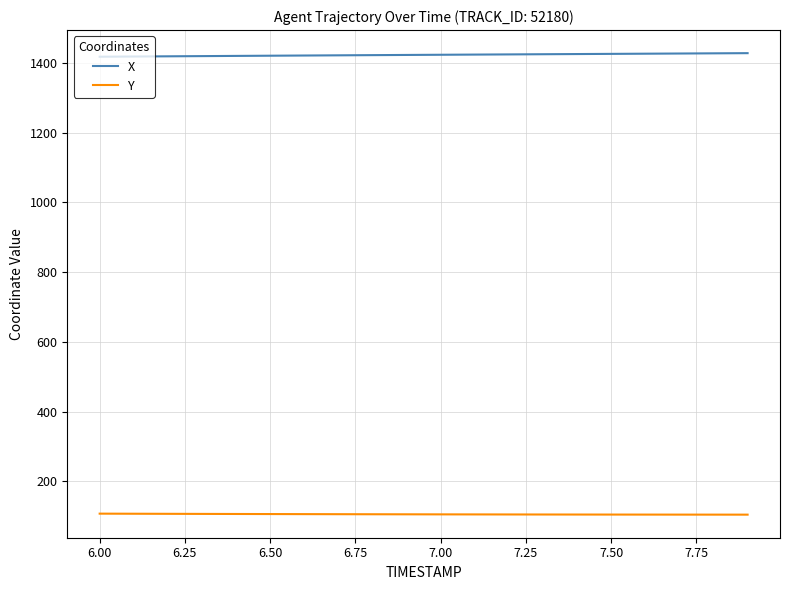

What is the greatest value displayed?

1428.0